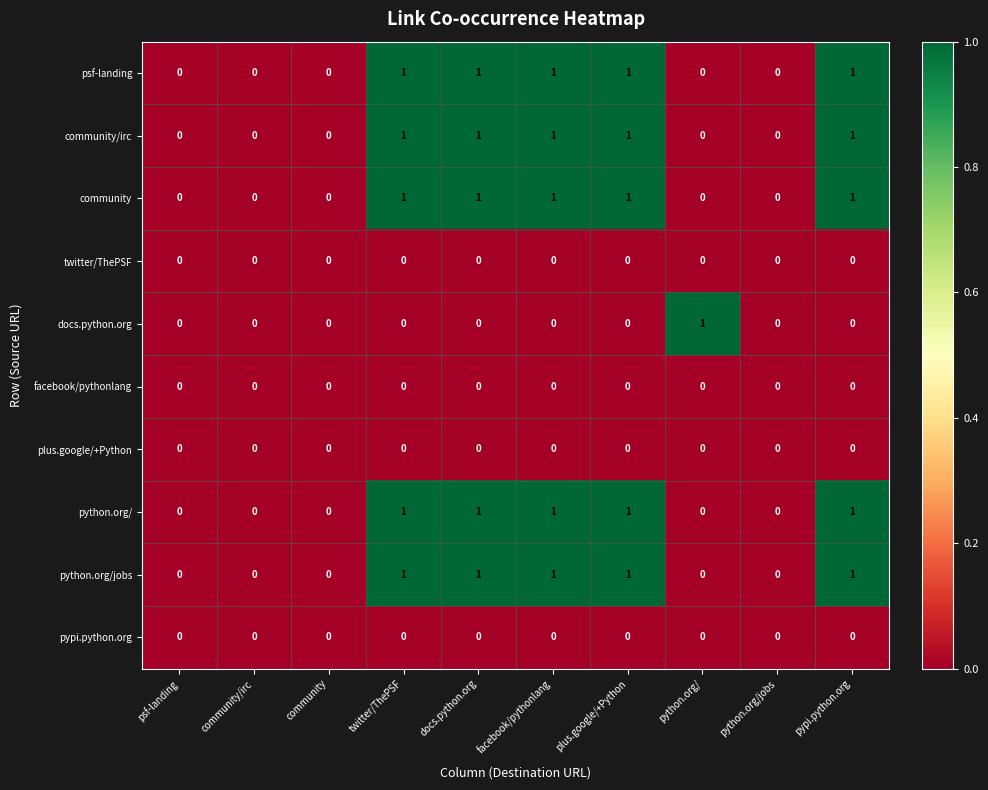

Is the value of twitter/ThePSF at twitter/ThePSF greater than the value of psf-landing at facebook/pythonlang?

No